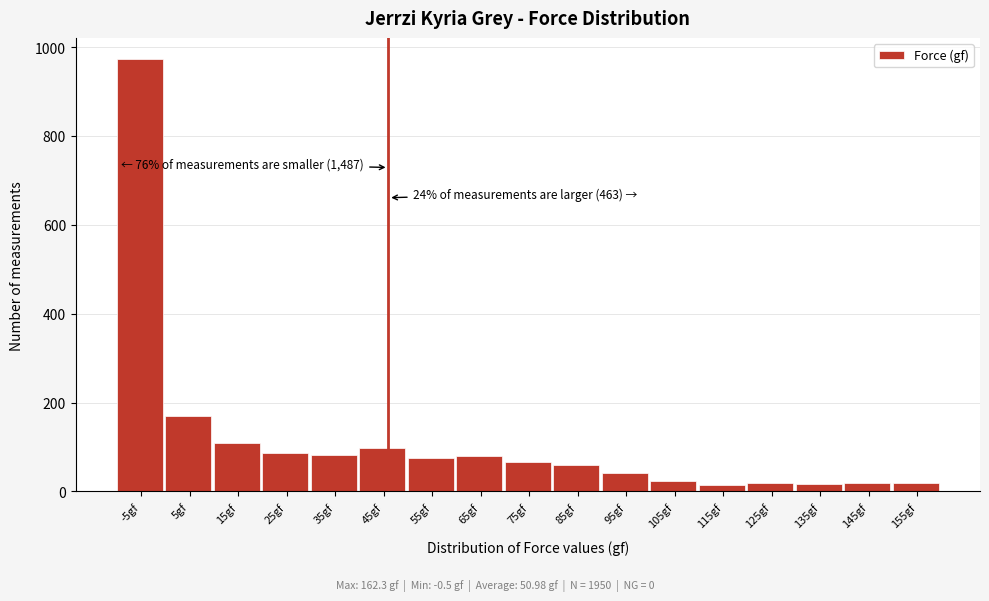

What is the ratio of the value at 15gf to the value at 25gf?

1.3